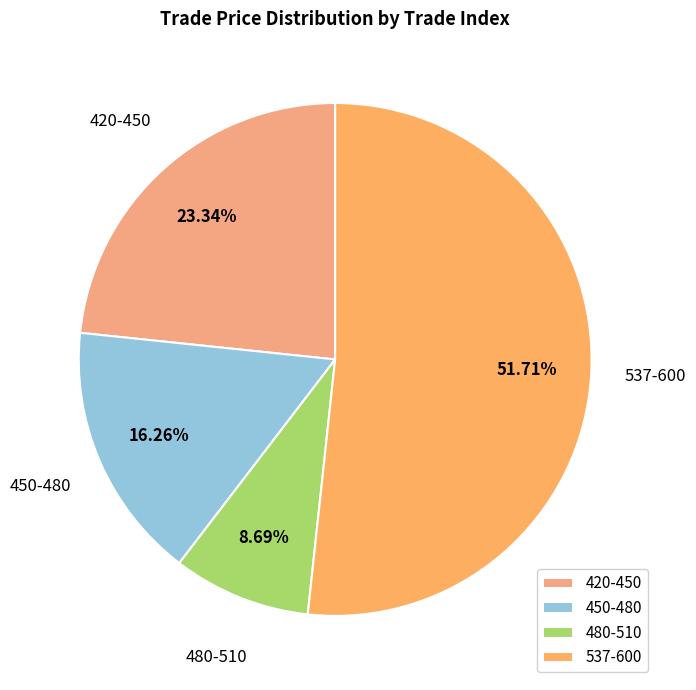

Rank the categories by value from highest to lowest.

537-600, 420-450, 450-480, 480-510